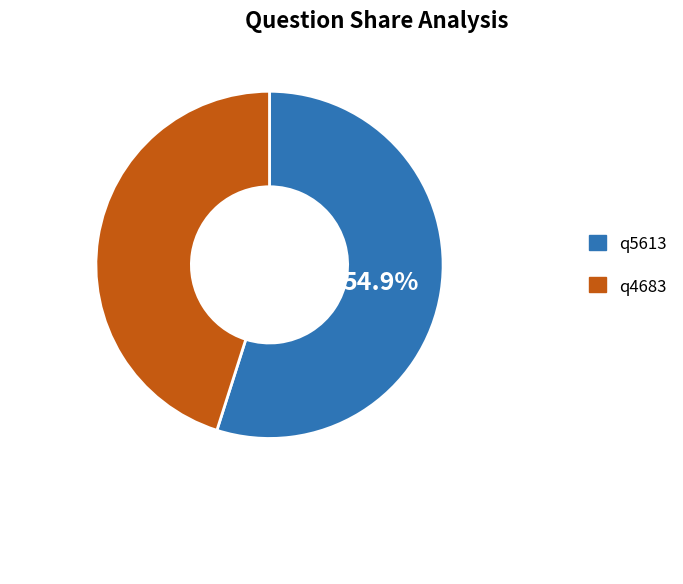

True or false: q5613 accounts for 62% of the total.

False